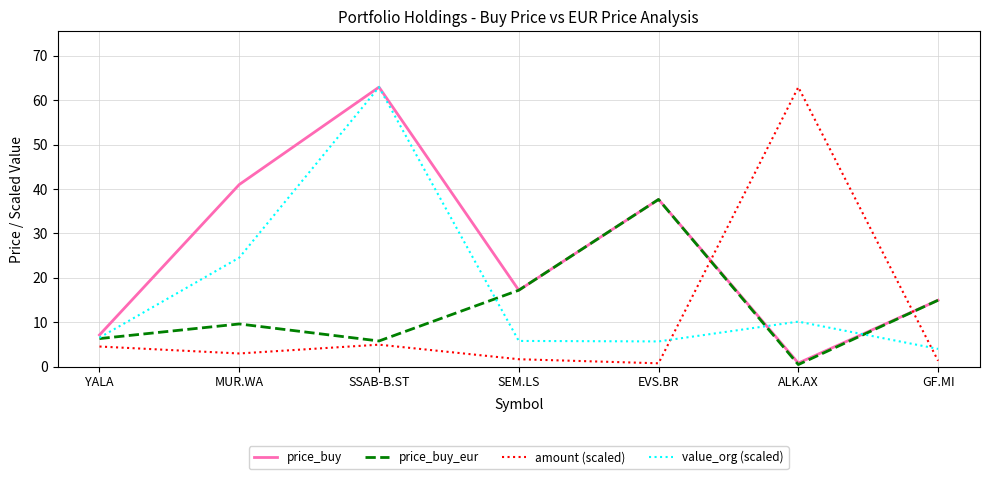

What position from the right is SEM.LS?

4